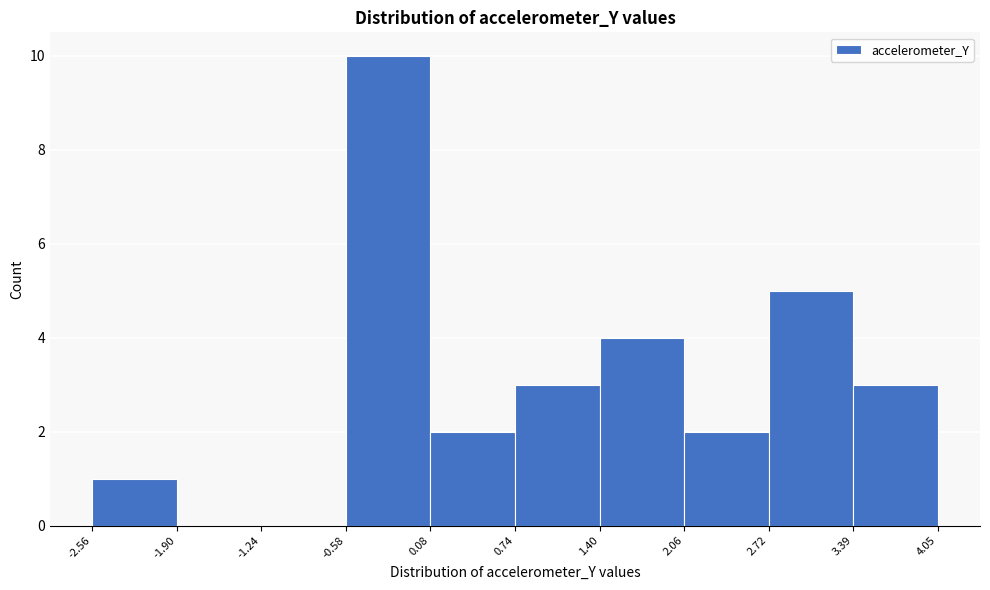

What is the height of the bar covering 3.39 to 4.05 on the x-axis? The values are not printed on the chart, so give them approximately, as read against the axis.

3